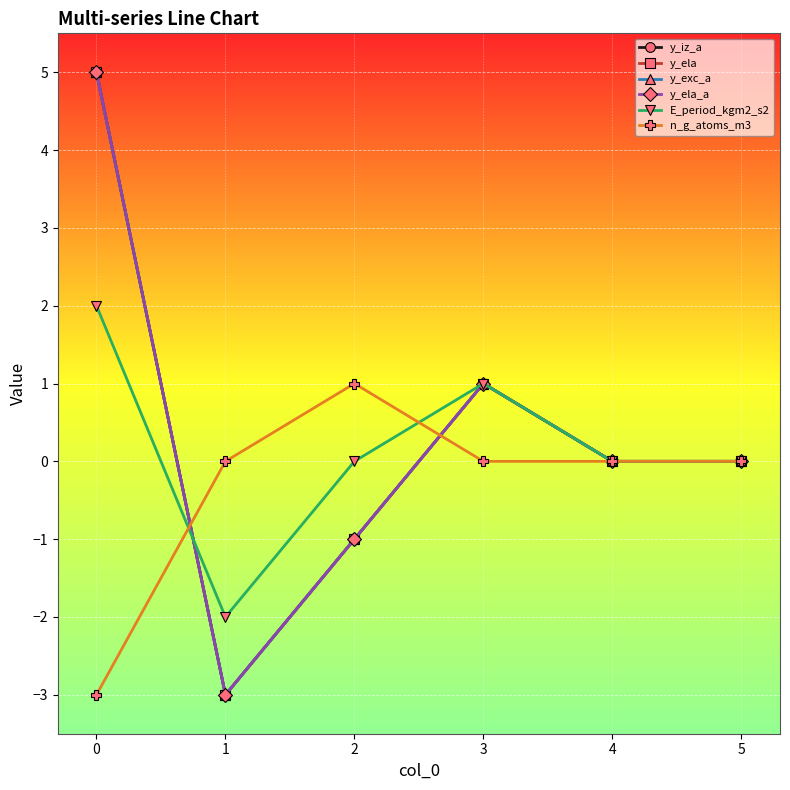

After their last crossing, which series has the higher values: y_iz_a or E_period_kgm2_s2?

E_period_kgm2_s2